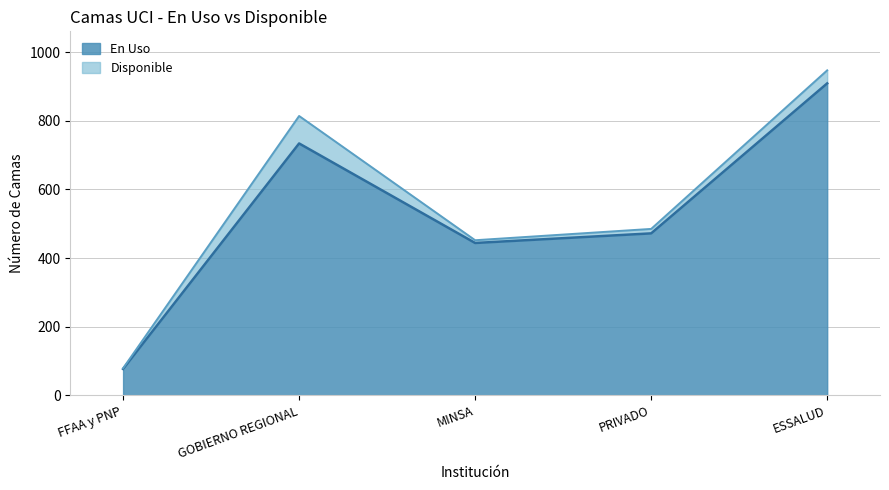

Which category has the highest value across all series?

ESSALUD